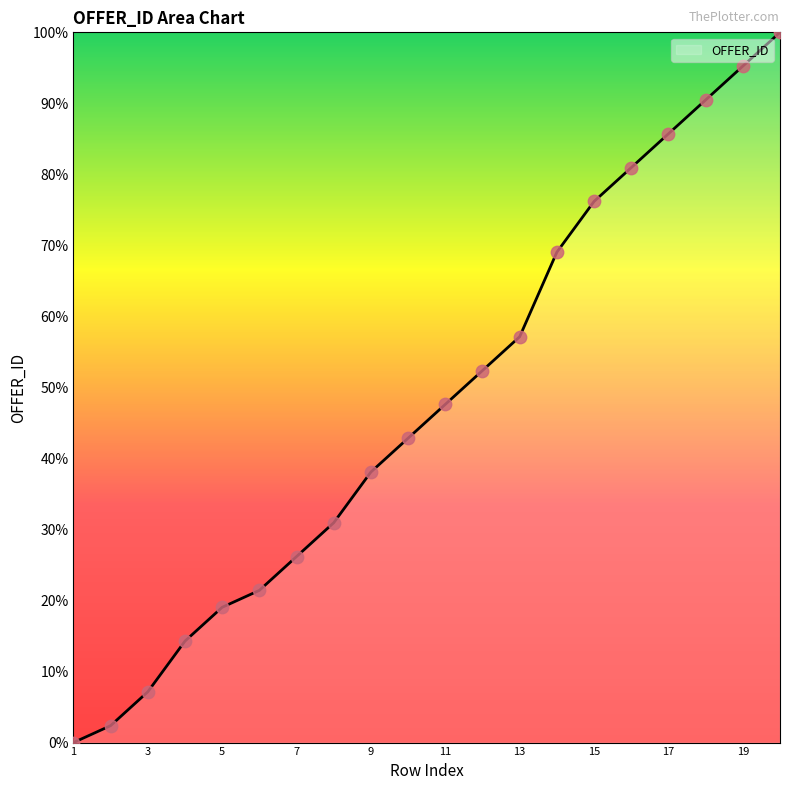

What is the difference between the maximum and minimum values?

100.0